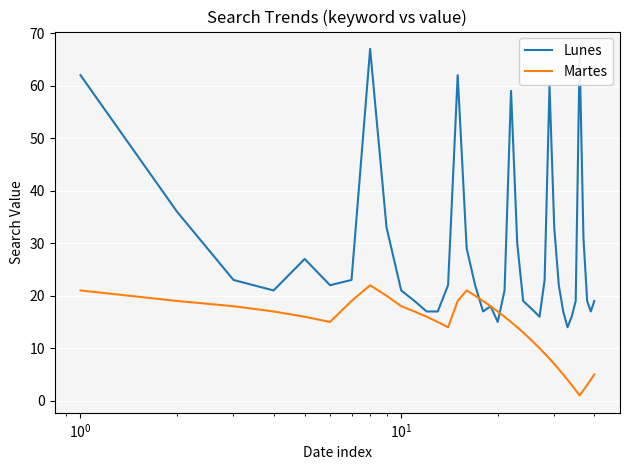

How many lines are shown in the chart?

2